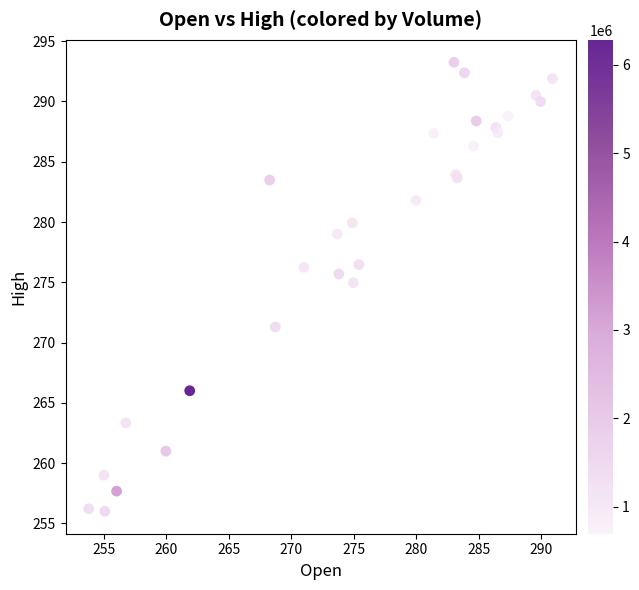

What Y value in the scatter plot is closest to 274?

275.0